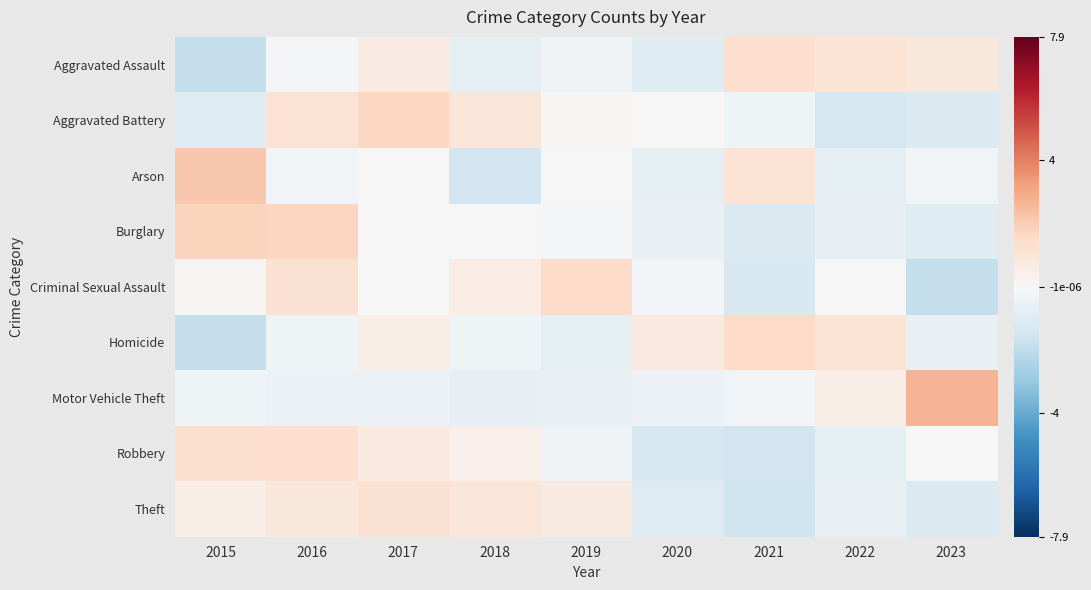

At which category is the sum across all series the highest?

2016